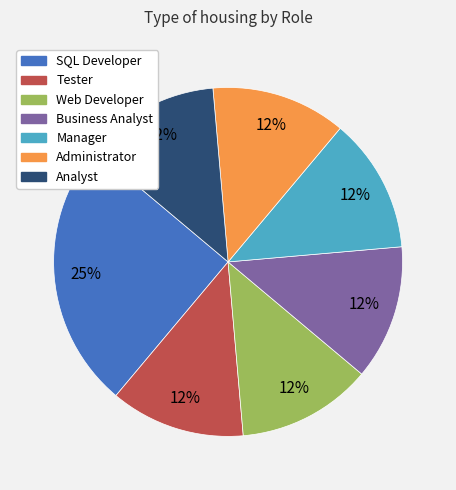

What is the ratio of the value at Administrator to the value at Business Analyst?

1.0